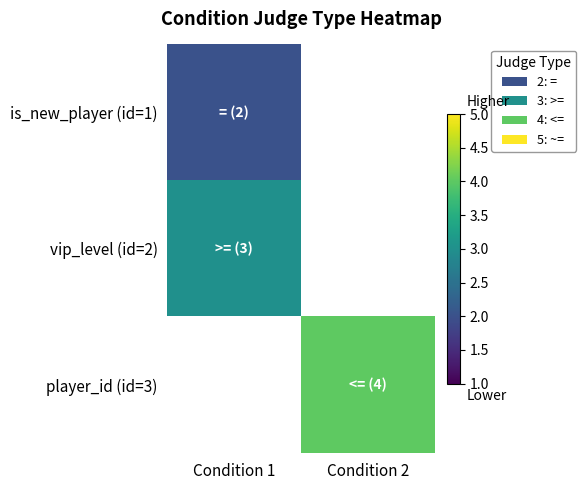

What value does the is_new_player (id=1) series have at Condition 1?

2.0